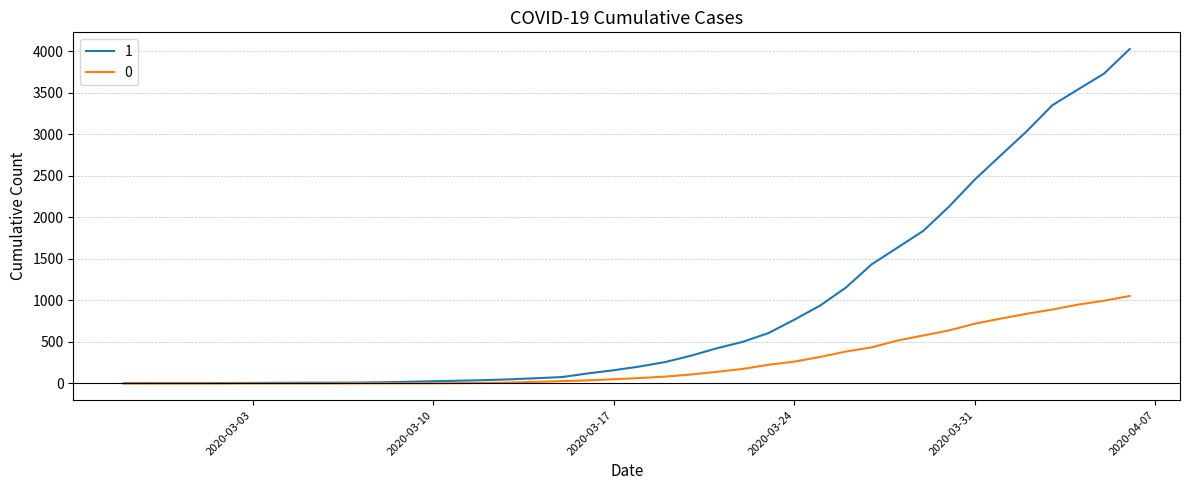

At how many categories does at least one series exceed 642?

14